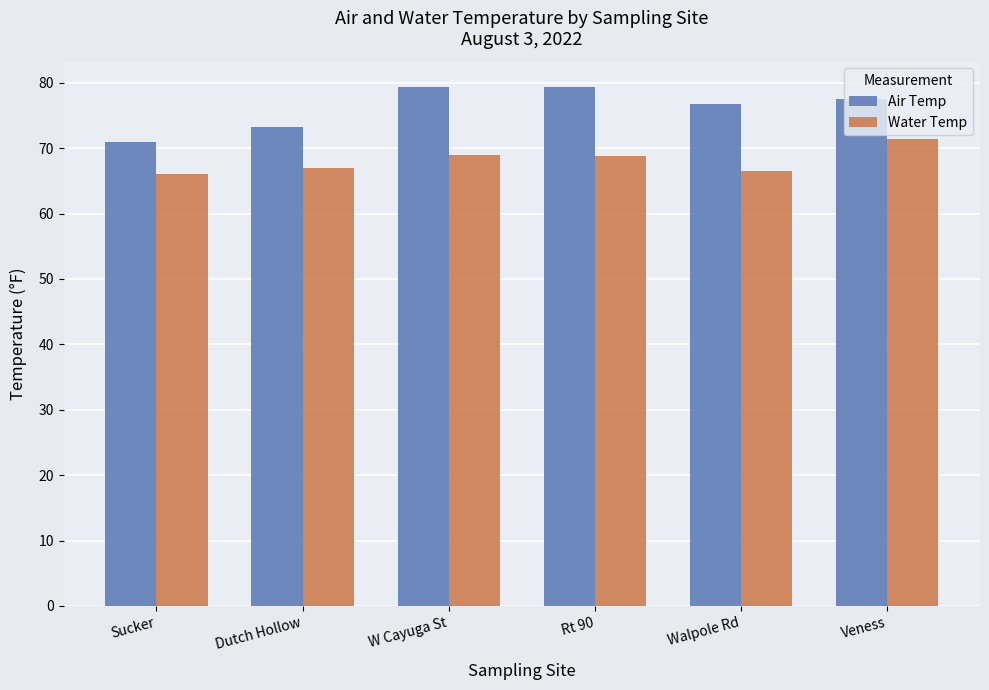

At how many categories does at least one series exceed 70?

6